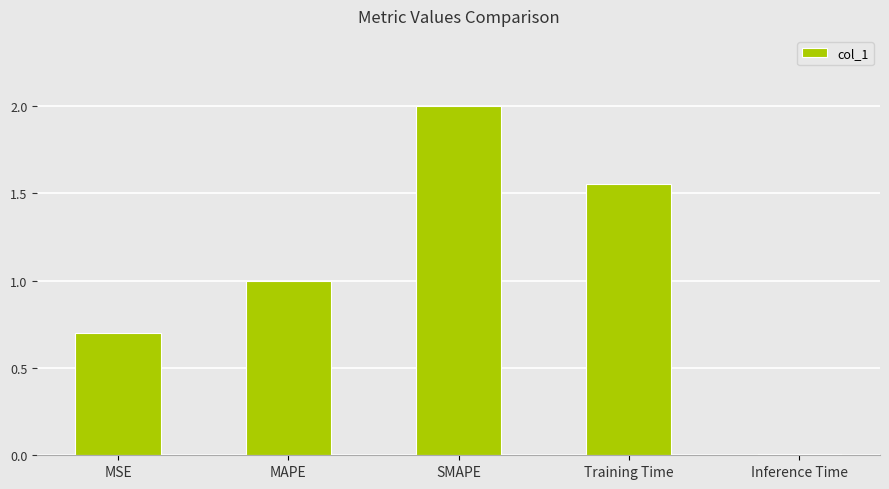

List the labels in order of value, smallest first.

Inference Time, MSE, MAPE, Training Time, SMAPE